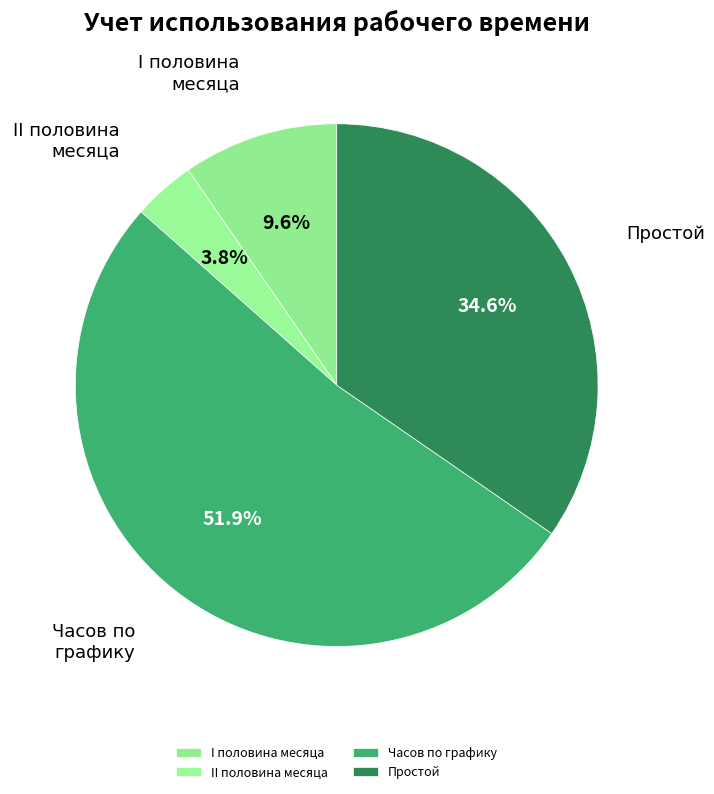

How many segments does this pie chart have?

4